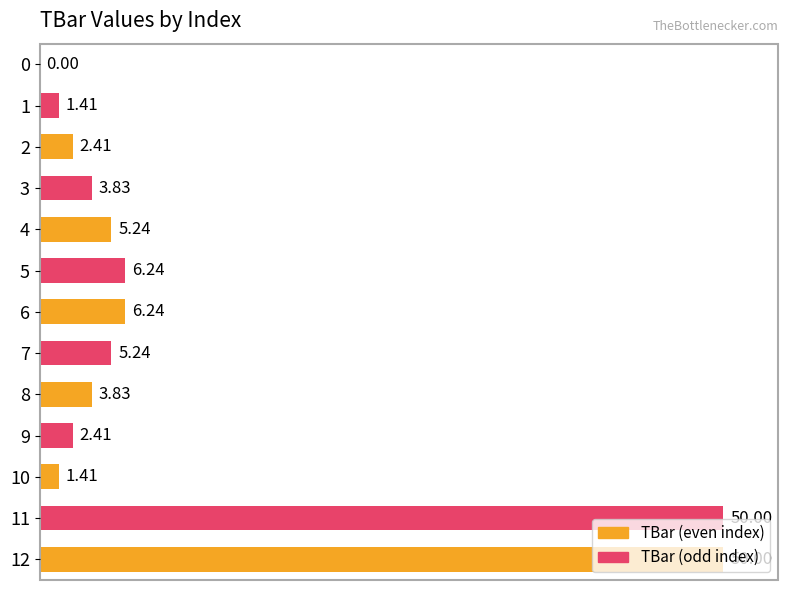

True or false: the data shows 2.1 at 8.

False